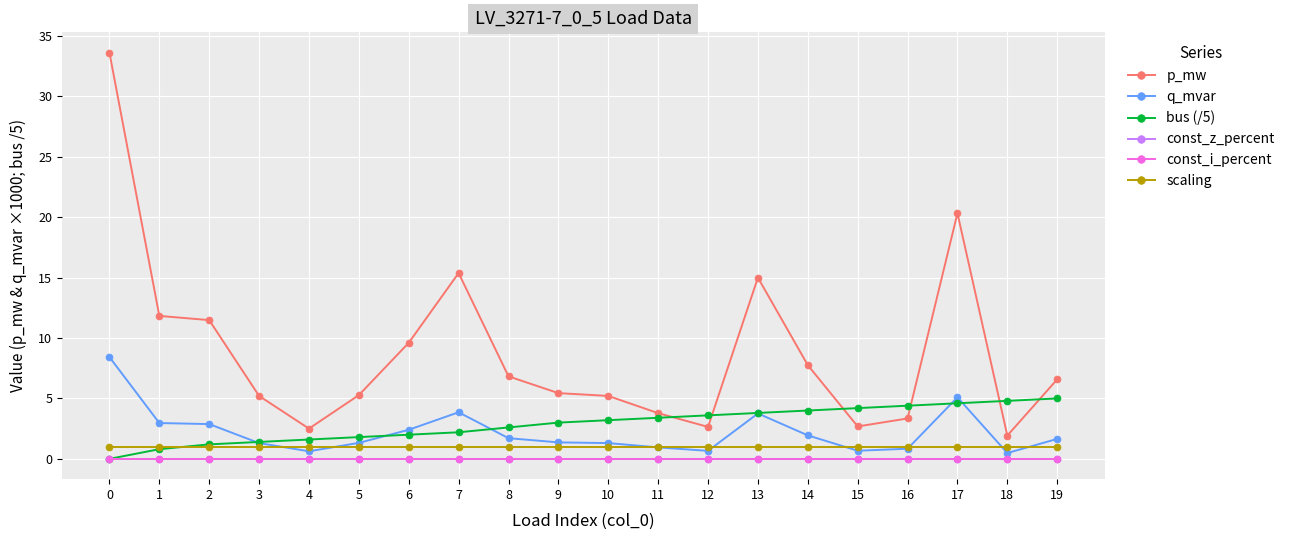

Between 8 and 17, which series saw the biggest shift?

p_mw